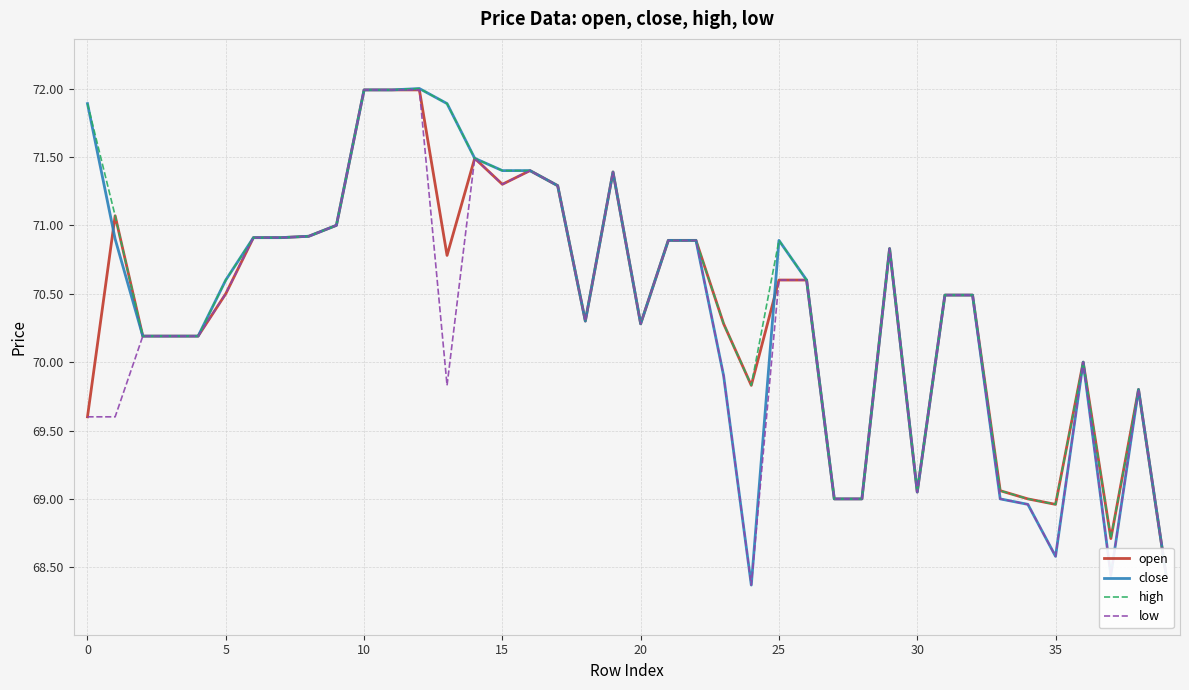

List the series in order of their peak value, highest first.

close, high, open, low